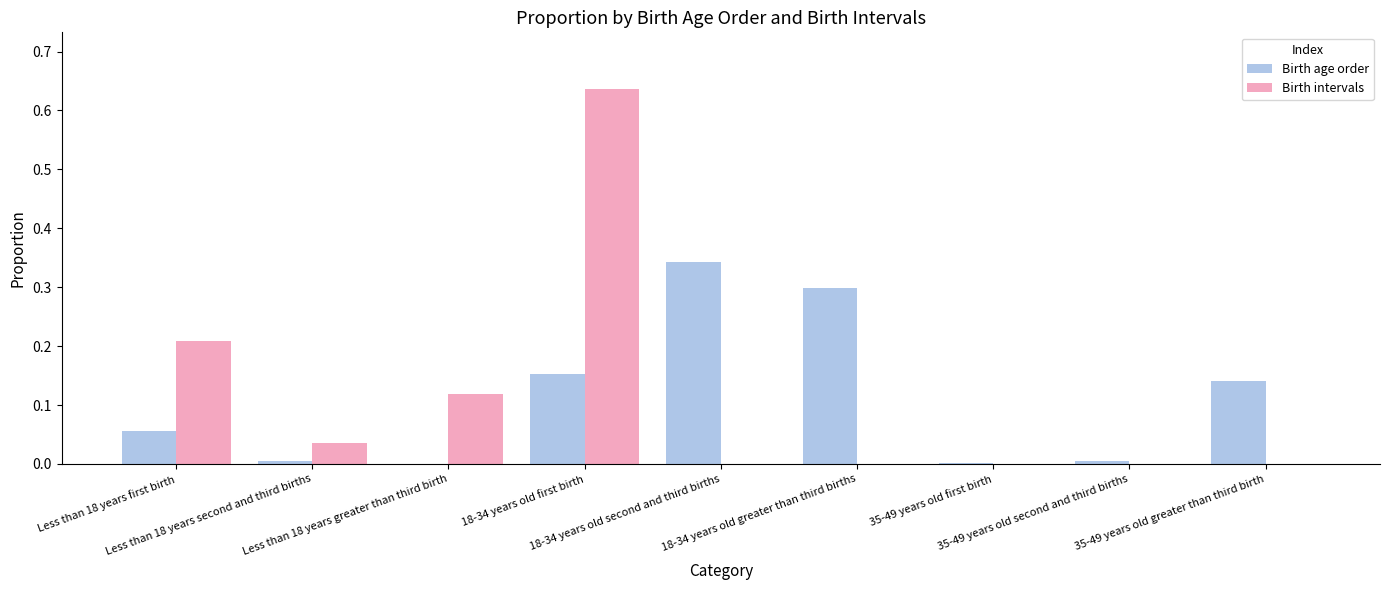

What is the sum of all Birth age order values?

1.0